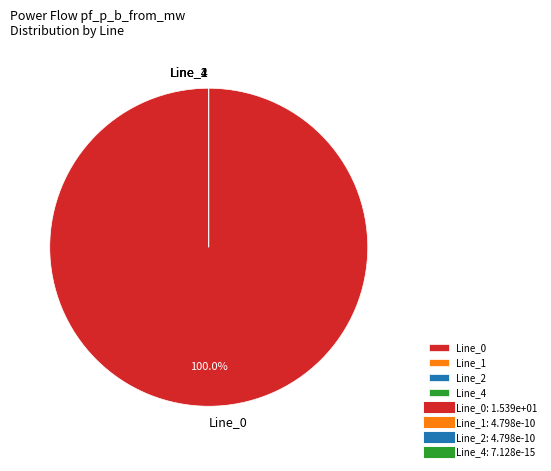

Count the number of slices in the pie.

4